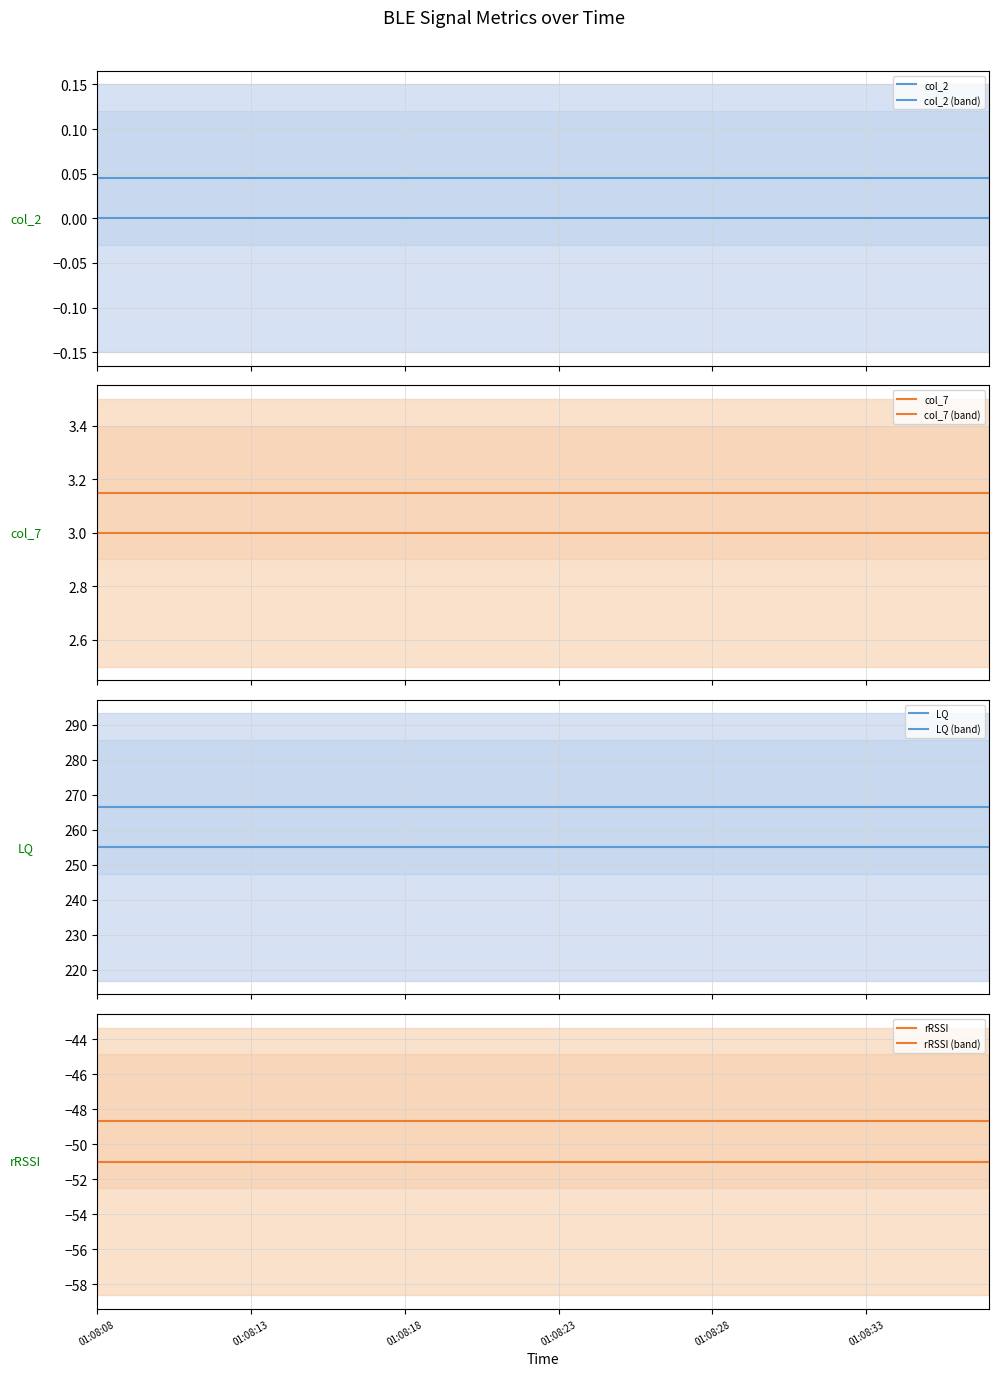

Reading left to right, what are all the values shown in this chart?

col_2: 0	0	0	0	0	0	0	0	0	0	0	0	0	0	0	0	0	0	0	0	0	0	0	0	0	0	0	0	0	0
col_7: 3	3	3	3	3	3	3	3	3	3	3	3	3	3	3	3	3	3	3	3	3	3	3	3	3	3	3	3	3	3
LQ: 255	255	255	255	255	255	255	255	255	255	255	255	255	255	255	255	255	255	255	255	255	255	255	255	255	255	255	255	255	255
rRSSI: -51	-51	-51	-51	-51	-51	-51	-51	-51	-51	-51	-51	-51	-51	-51	-51	-51	-51	-51	-51	-51	-51	-51	-51	-51	-51	-51	-51	-51	-51